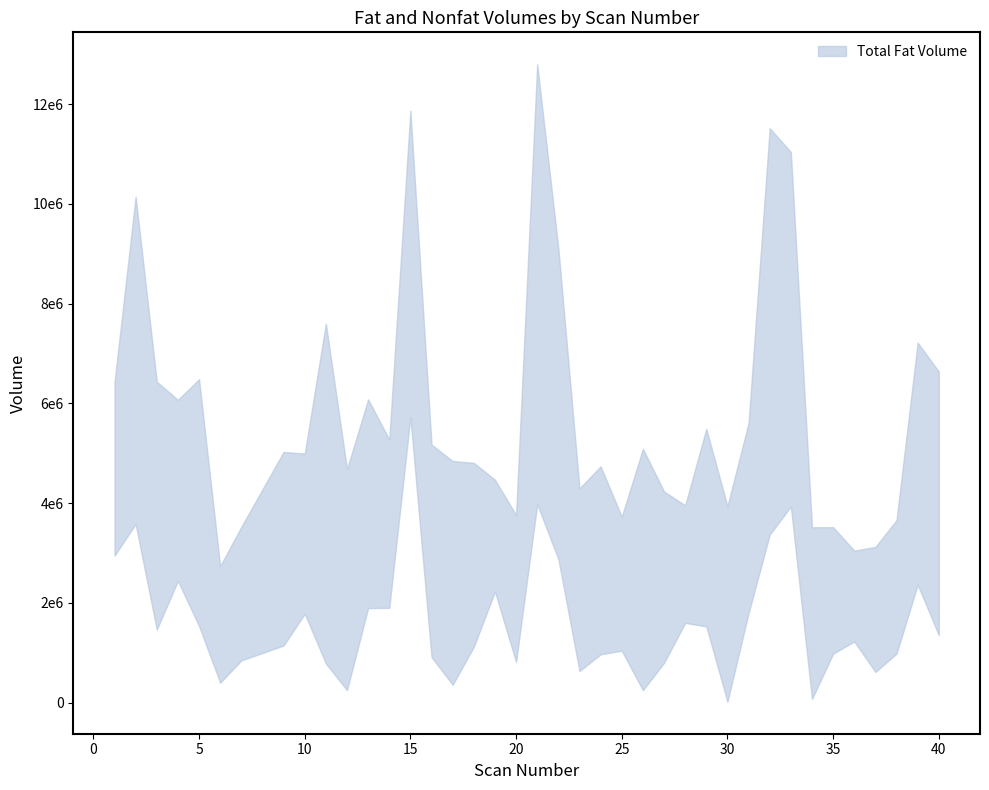

What is the difference between the Nonfat Volume values at 16 and 23?

878000.4